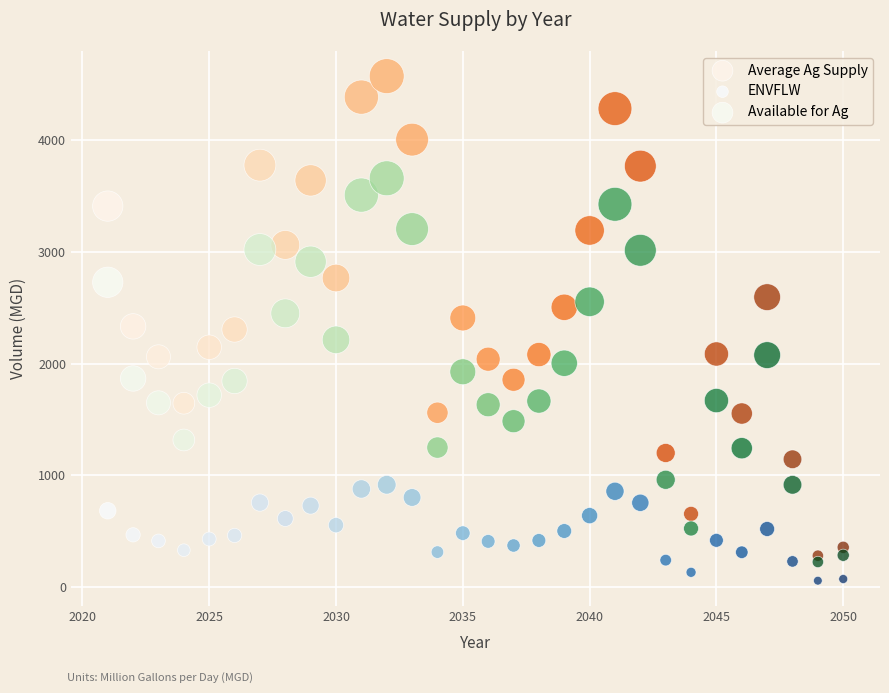

What is the X range (max minus min) for the scatter plot?

29.0